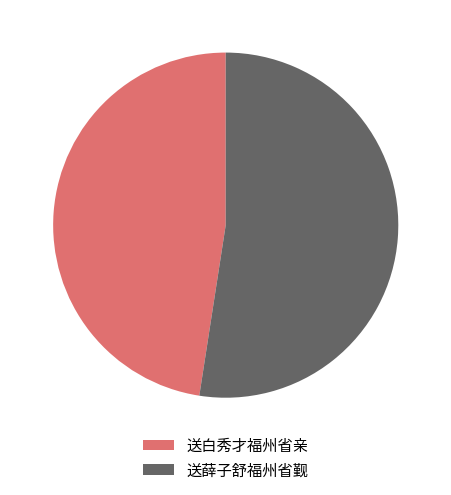

Rank the categories by value from lowest to highest.

送白秀才福州省亲, 送薛子舒福州省觐